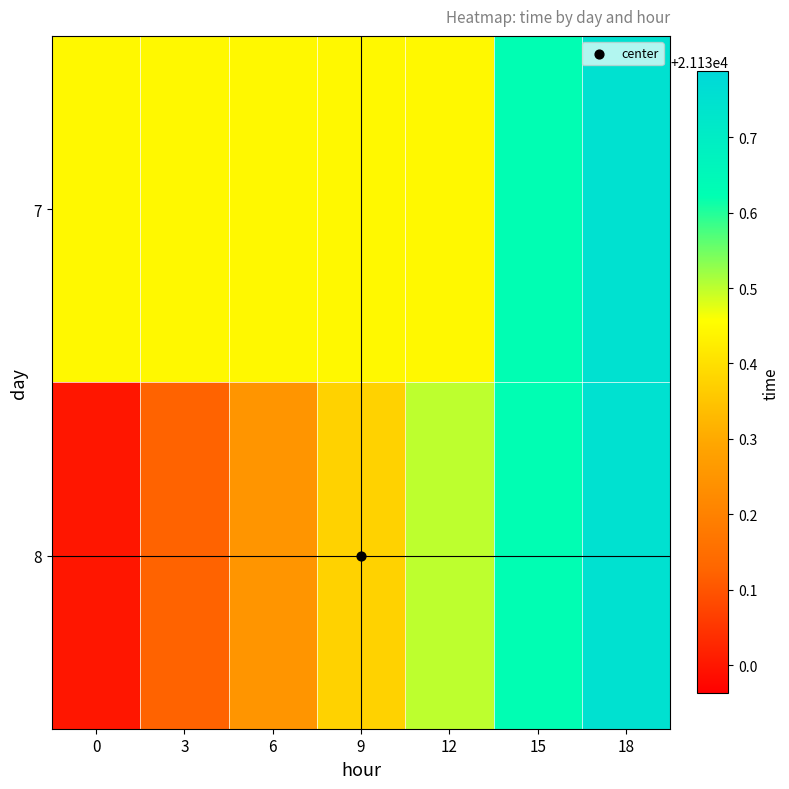

Which series has the largest range (max minus min)?

8